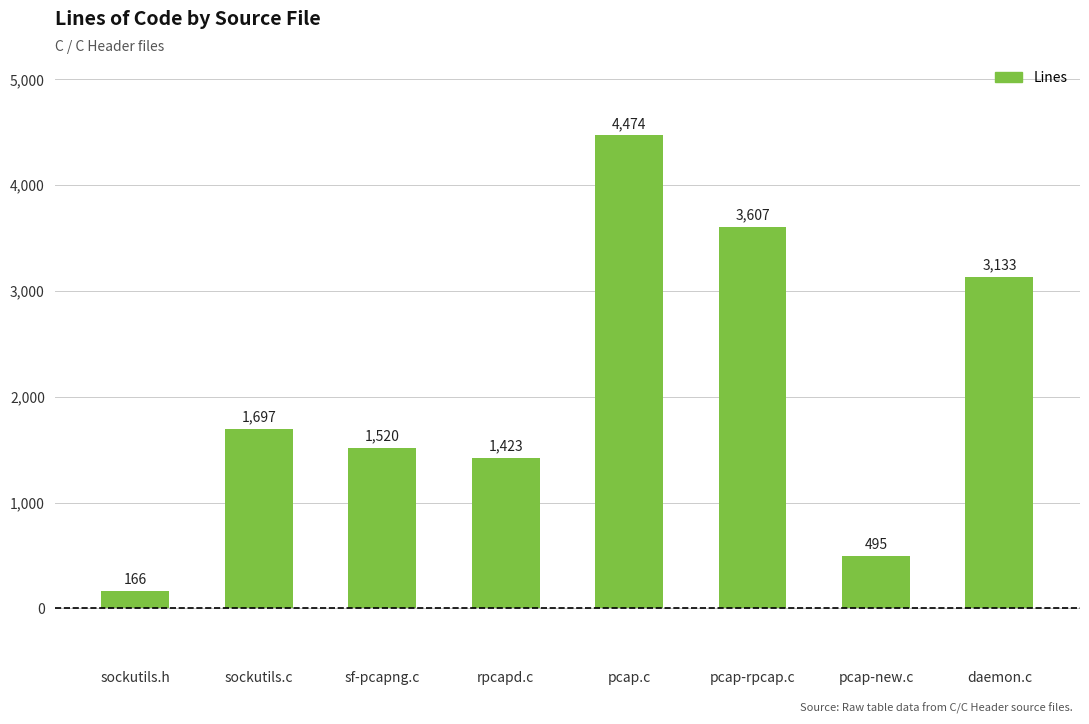

What is the change in value from sockutils.h to pcap-new.c?

+329